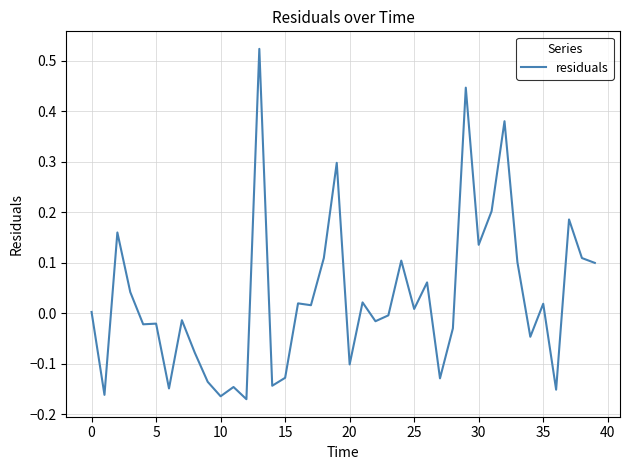

How many interior local valleys (lower than both neighbors) does the data have?

14